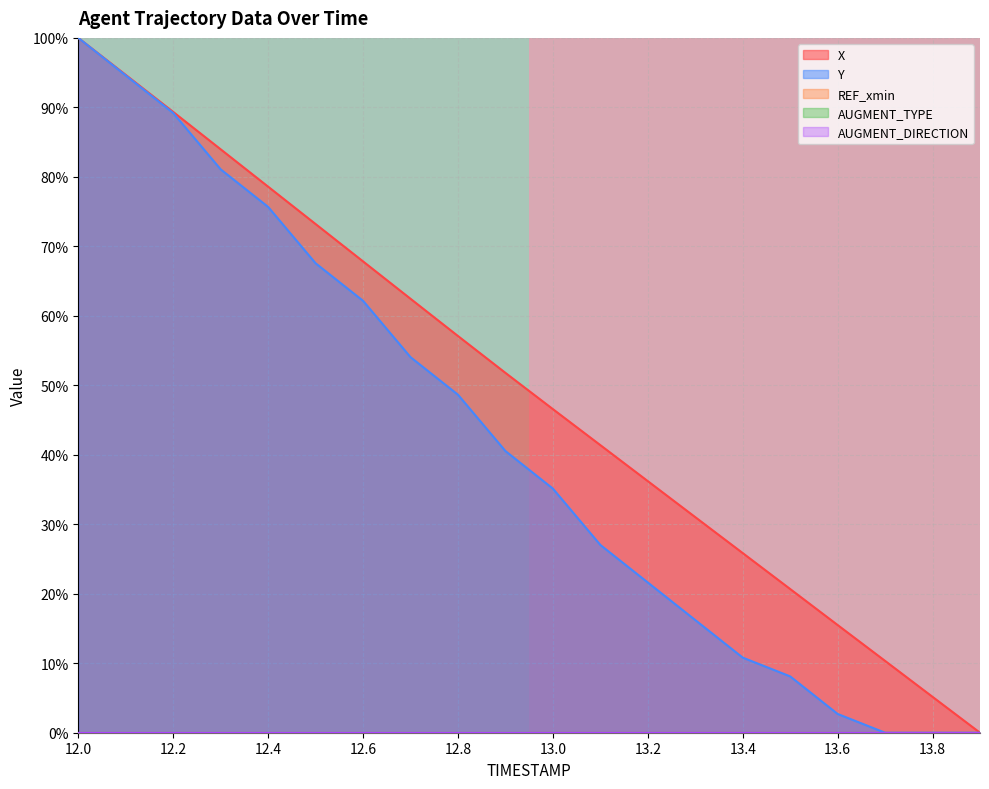

The Y series shows 100.8 at 12.4. True or false?

False